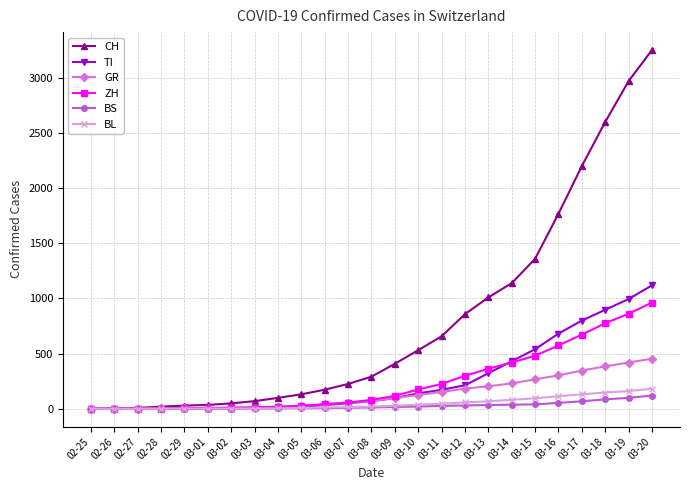

What is the label of the 17th point from the right?

03-04